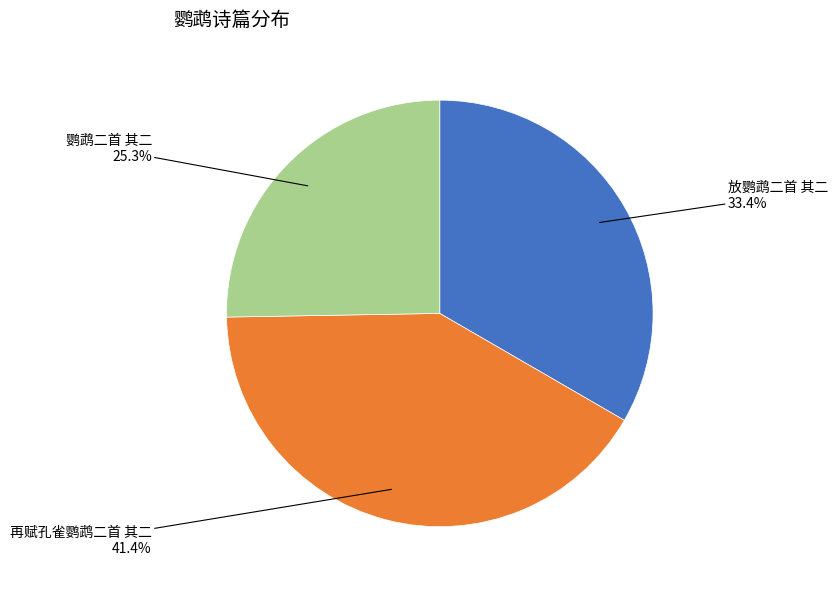

To the nearest percent, what portion does 放鹦鹉二首 其二 represent?

33%